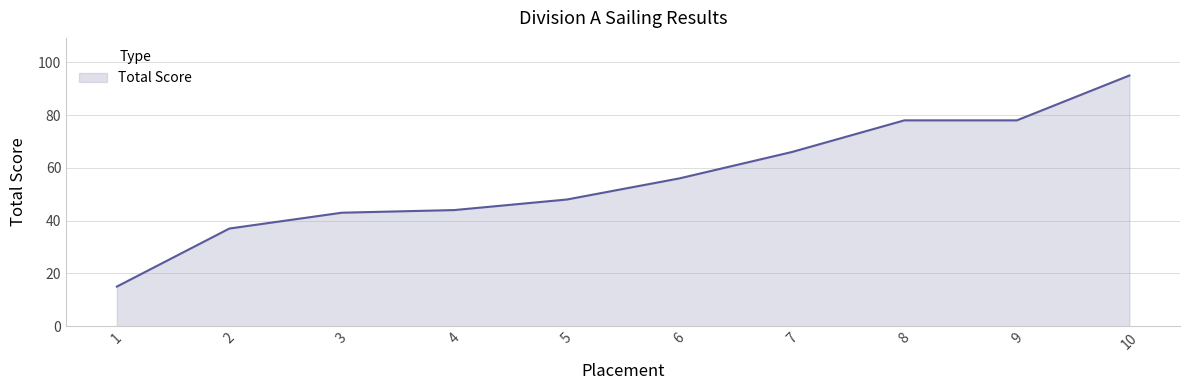

Does the chart display data point markers on the line(s)?

No